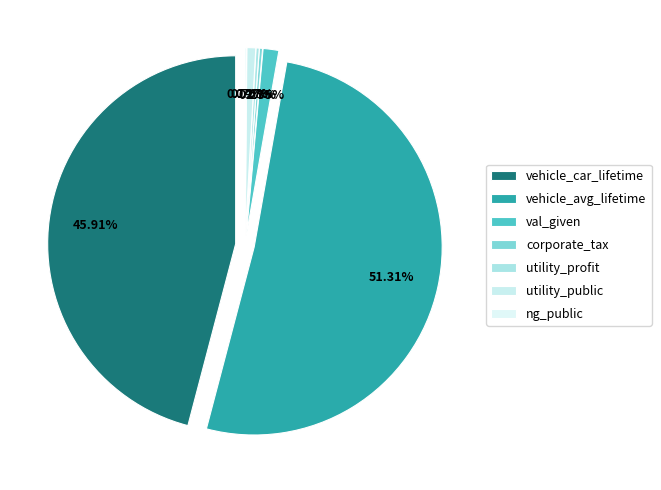

What is the smallest slice in the pie chart?

ng_public